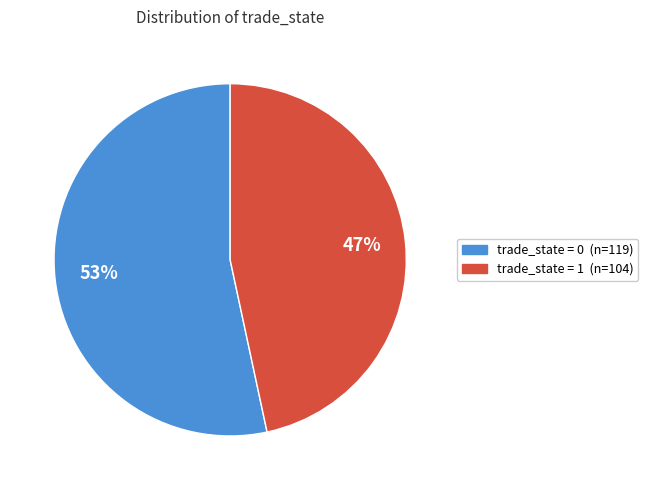

To the nearest percent, what is the average slice percentage?

50%